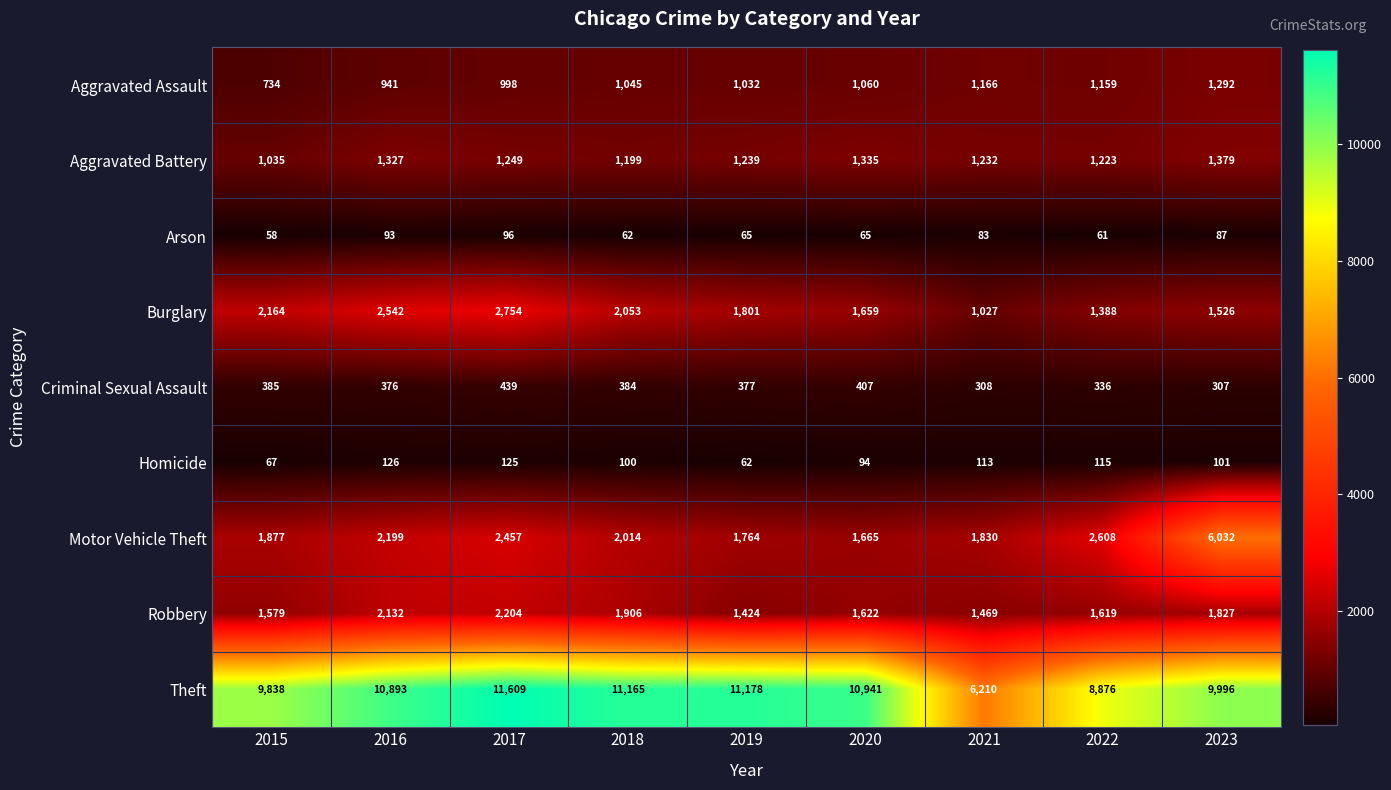

Is it true that Arson equals 22 at 2018?

False